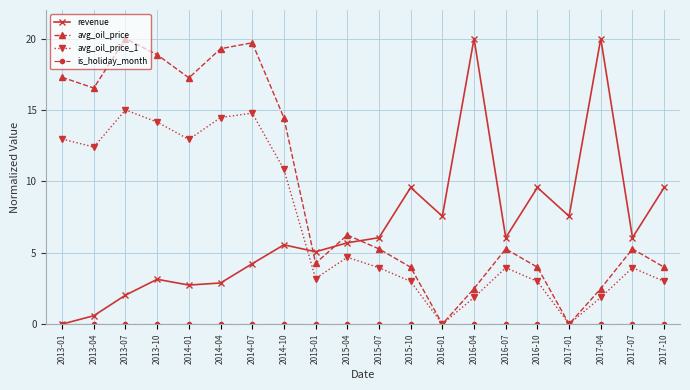

What is the label of the 9th point from the right?

2015-10